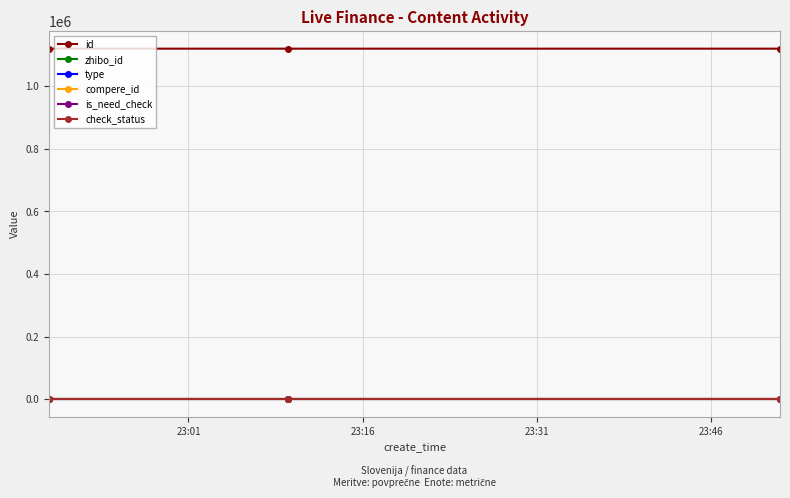

Reading right to left, transcribe all the data shown in this chart.

id: 1119941	1119954	1119968
zhibo_id: 152	152	152
type: 0	0	0
compere_id: 0	0	0
is_need_check: 0	0	0
check_status: 1	1	1